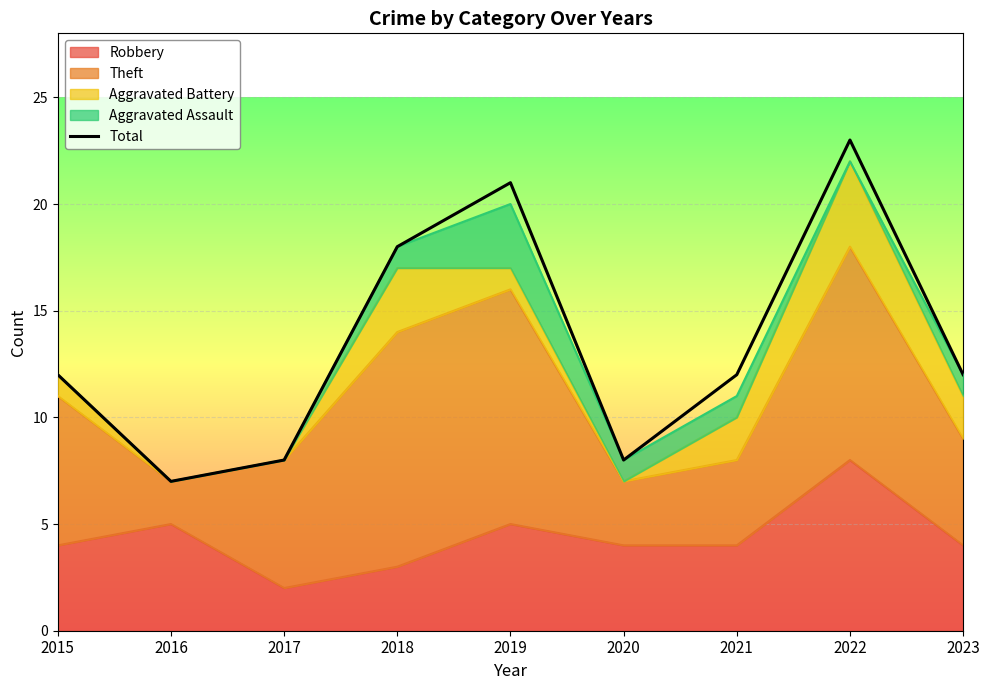

Rank the categories by value from lowest to highest.

2016, 2017, 2020, 2015, 2021, 2023, 2018, 2019, 2022